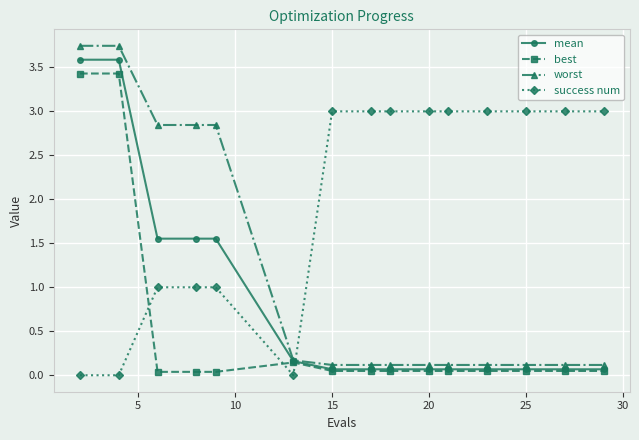

List the series in order of their peak value, highest first.

worst, mean, best, success num